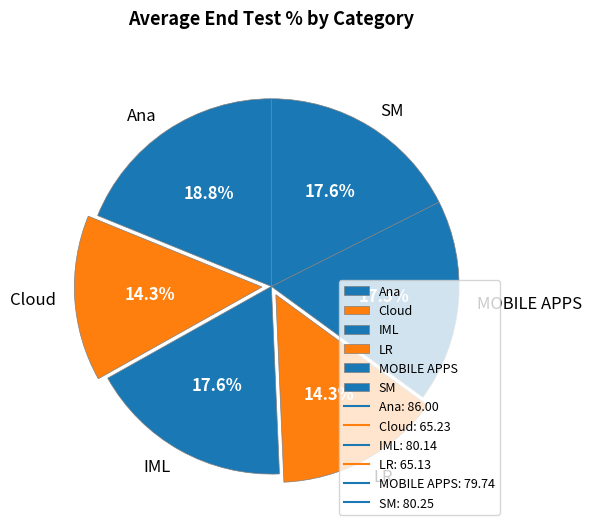

True or false: LR accounts for 3% of the total.

False